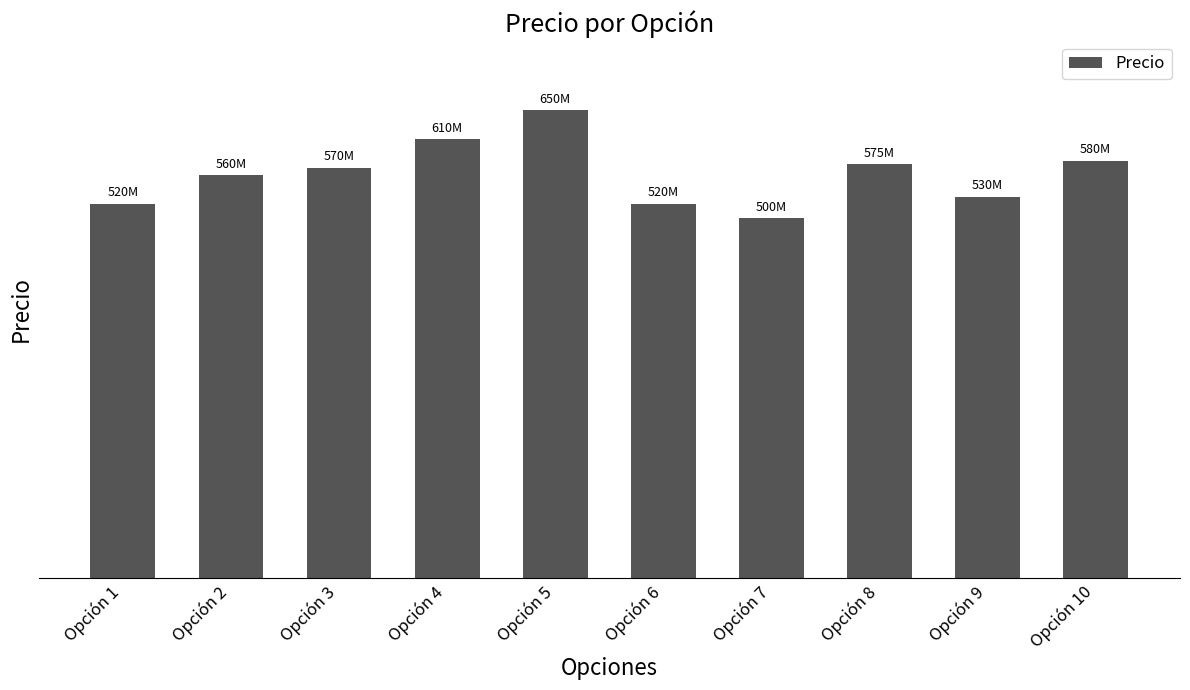

Reading left to right, extract all data points from this chart.

520000000	560000000	570000000	610000000	650000000	520000000	500000000	575000000	530000000	580000000